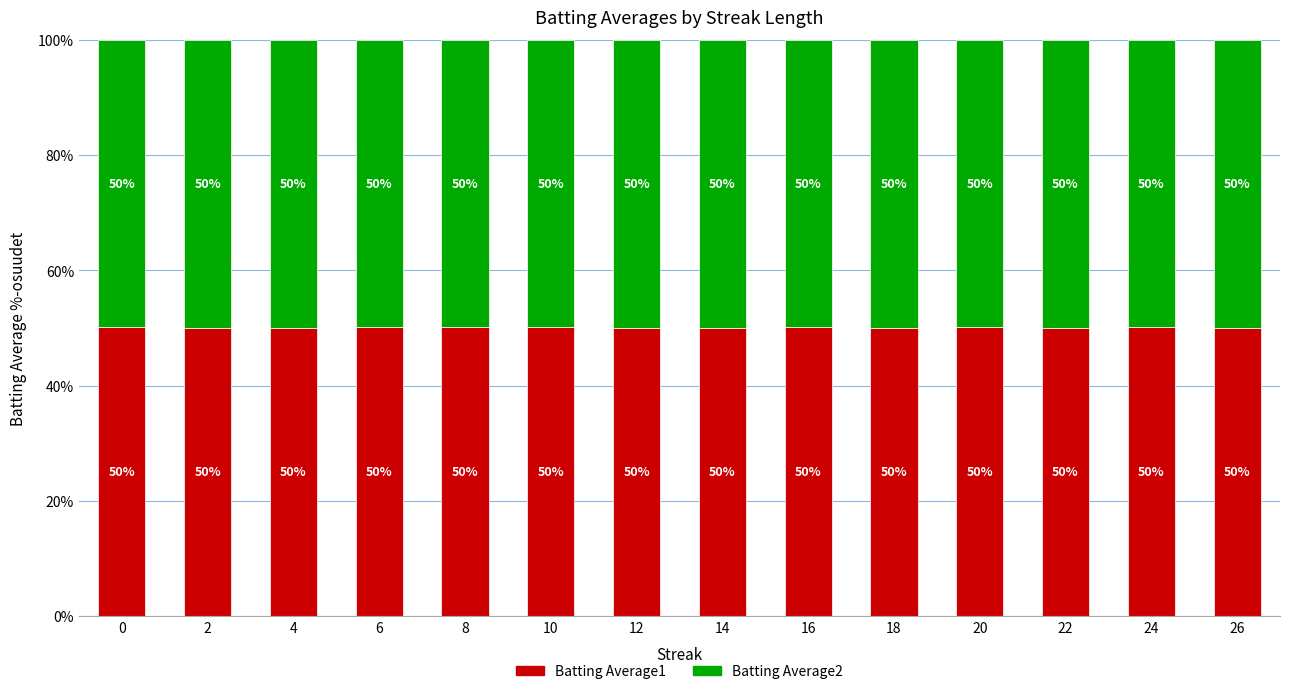

What is the total value across all series at 8?

100.0